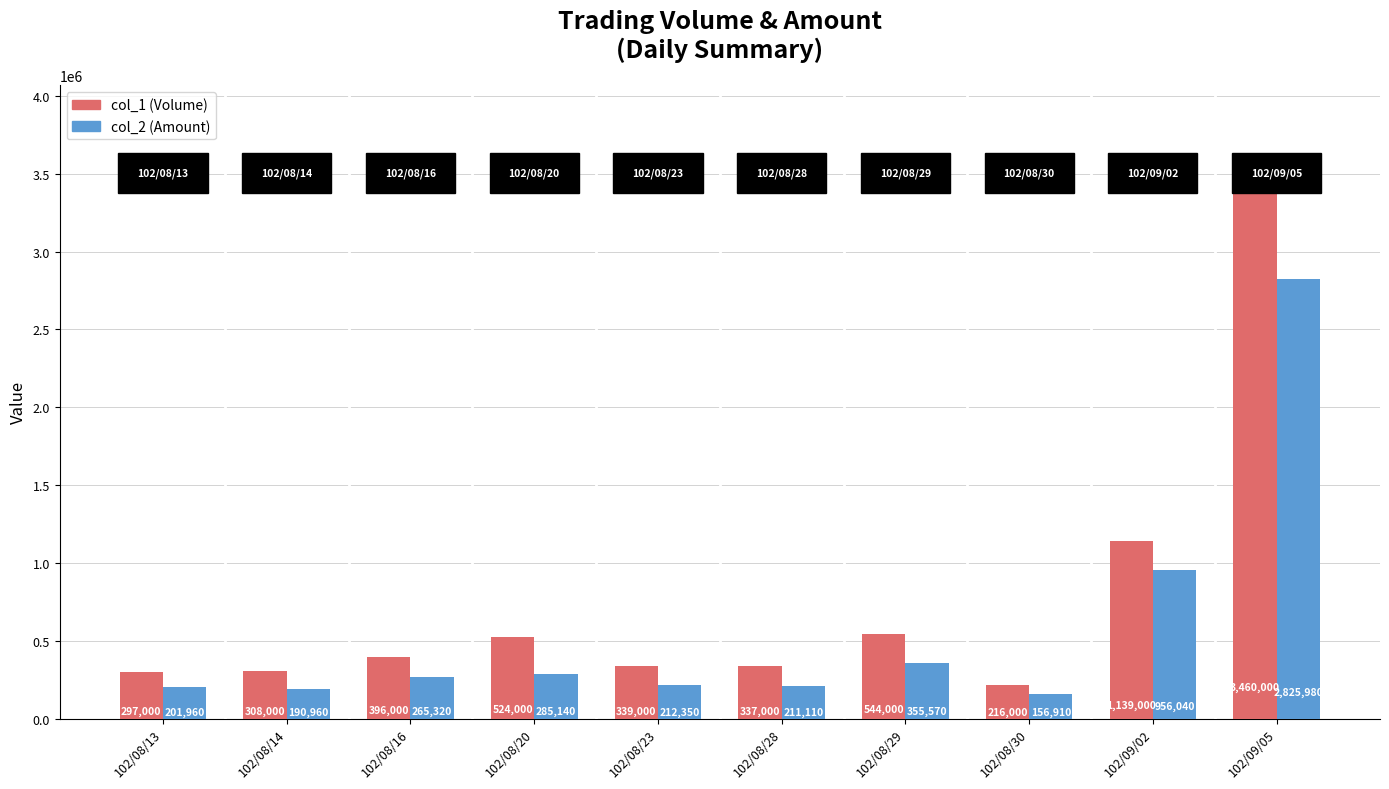

At which label is col_2 (Amount) closest to 1491445?

102/09/02